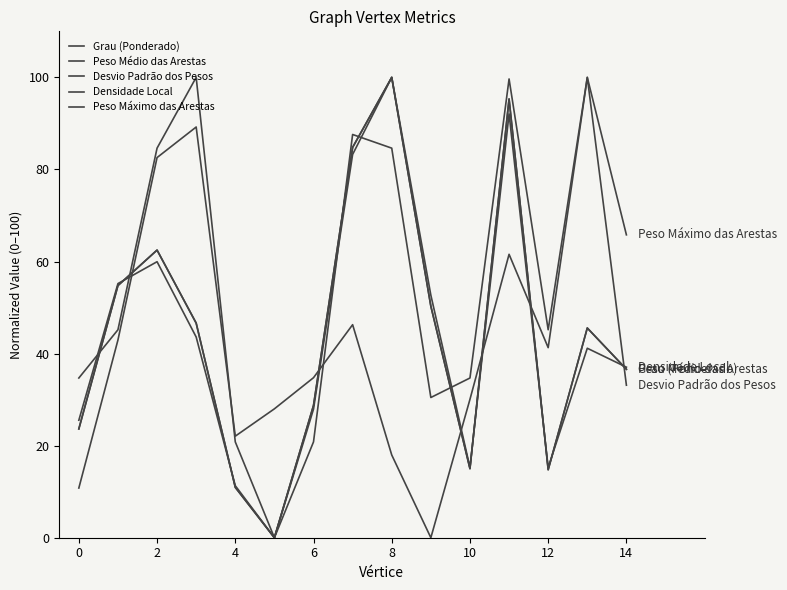

What is the greatest value displayed?

100.0